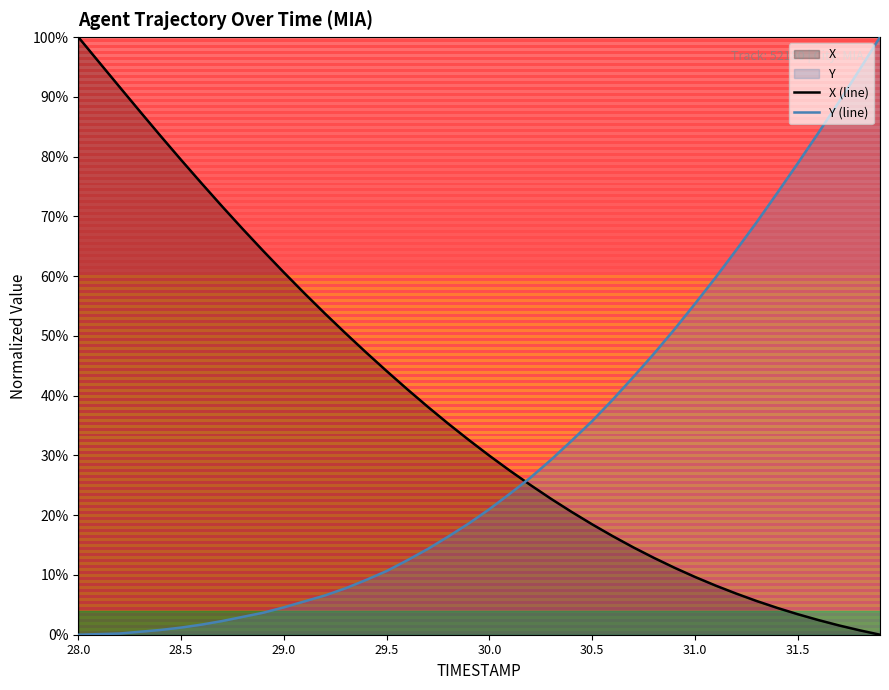

True or false: Y (line) and X (line) intersect in this chart.

True